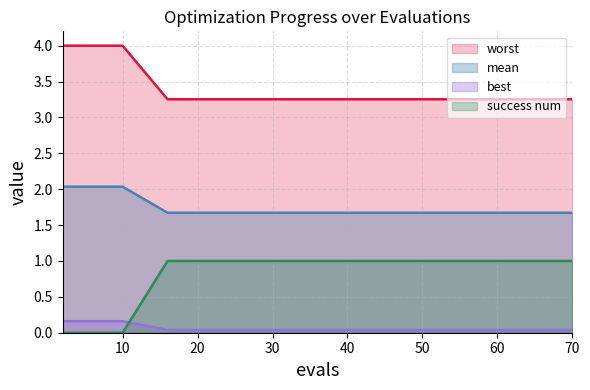

What is the approximate value of mean at 36?

3.3